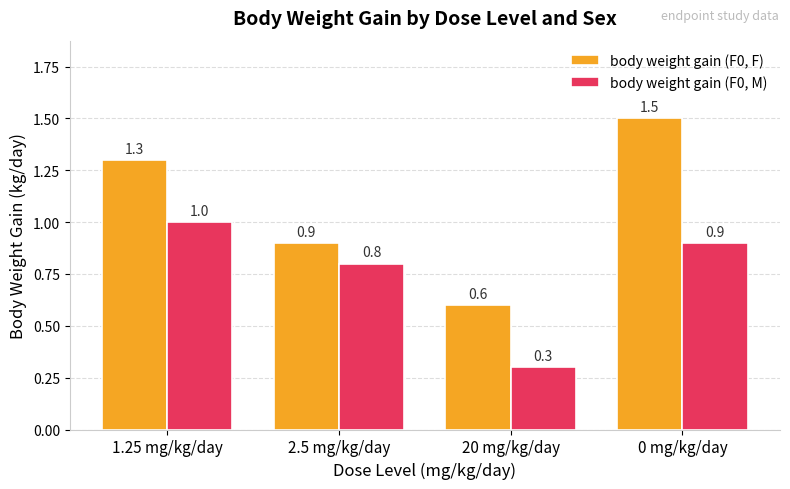

Which series has the largest range (max minus min)?

body weight gain (F0, F)